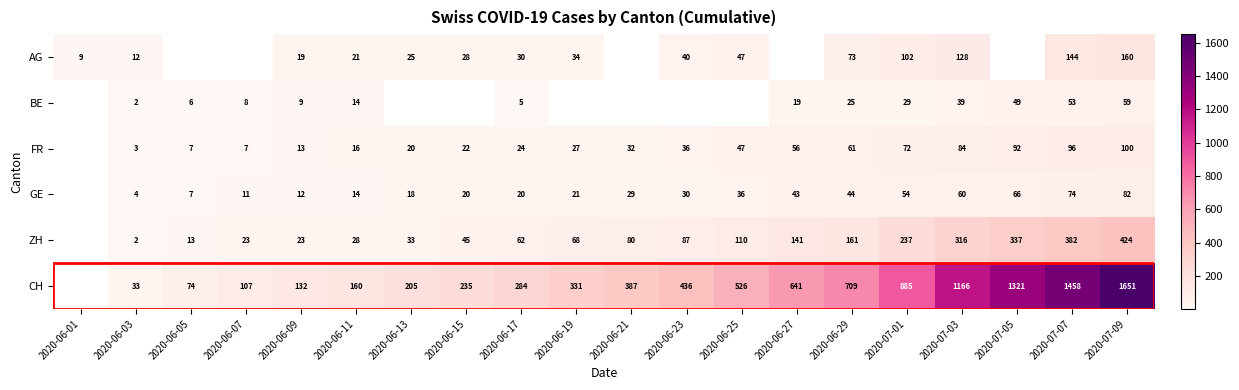

How many categories are shown in the chart?

20